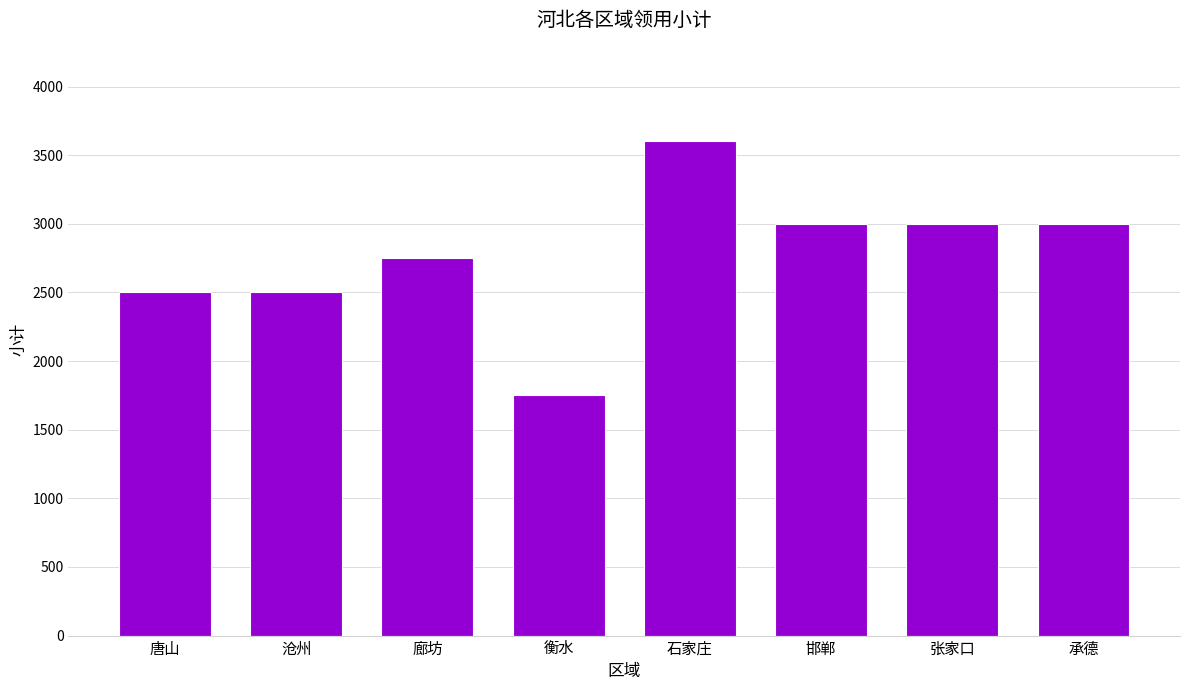

Approximately how many times larger is the value at 廊坊 compared to 石家庄?

0.8